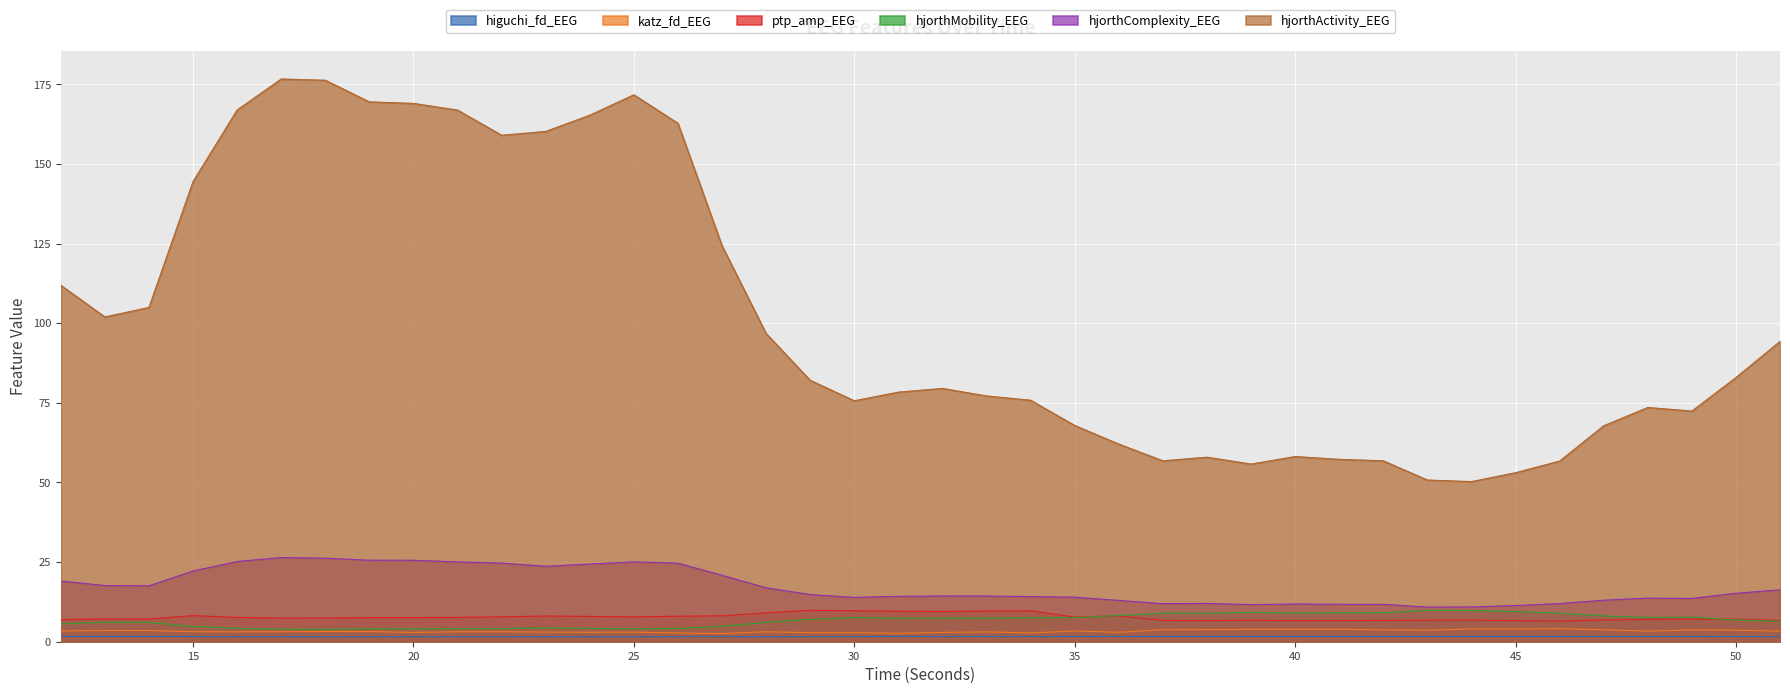

What is the spread (max minus min) of values at 42?

55.1